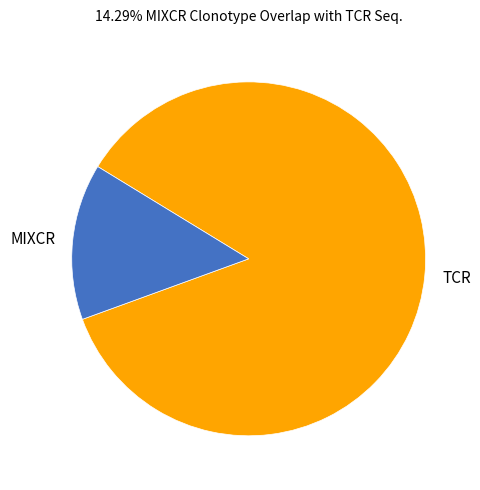

Count the number of slices in the pie.

2